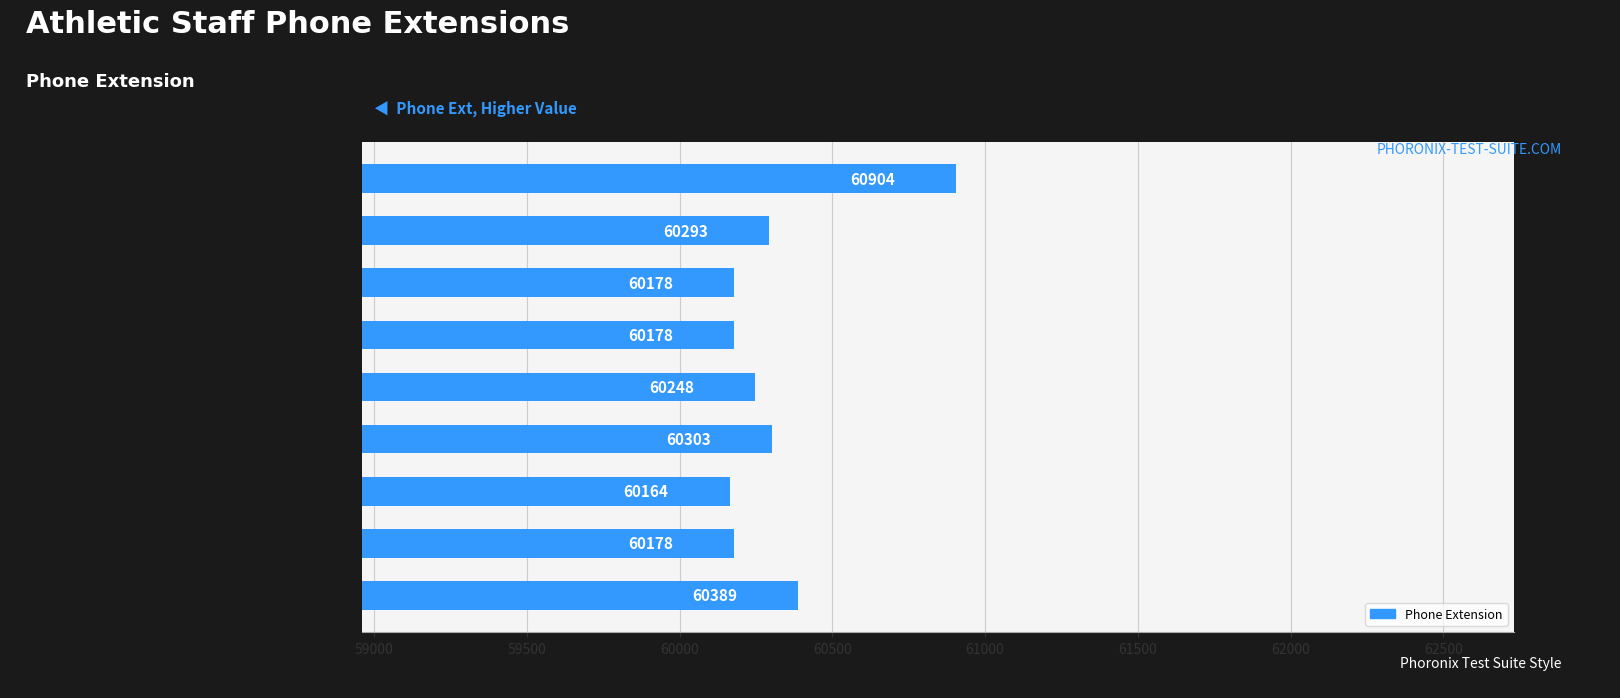

Is it true that the value at Green, Lance is 60178?

True